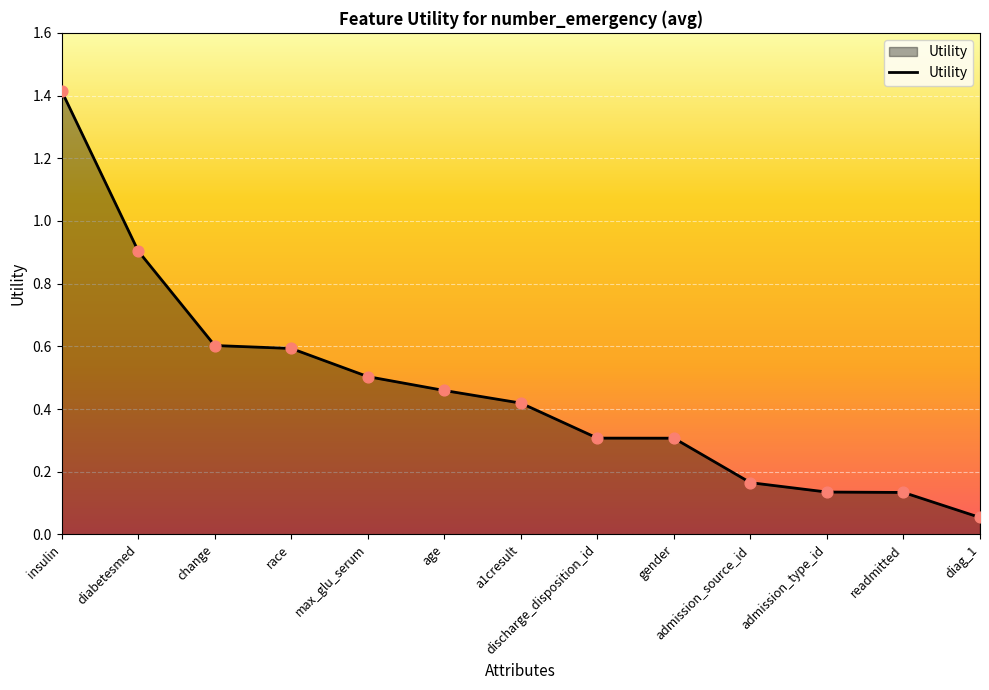

What is the change in value from race to diag_1?

-0.5